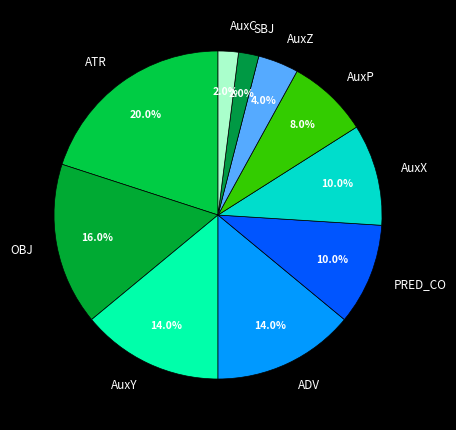

Is it true that AuxP is 1% of the pie?

False